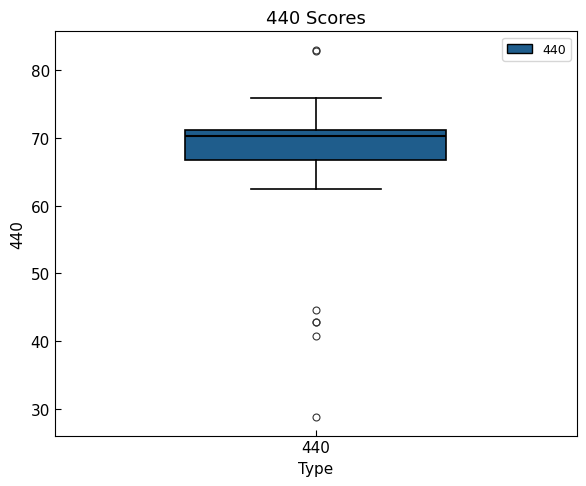

Transcribe this box plot: give where the median line is, the range the box spans, and where the two whiskers end, as read against the y-axis. The values are not printed on the chart, so give them approximately, as read against the axis.

median 70, box 67 to 71, whiskers 62 to 76